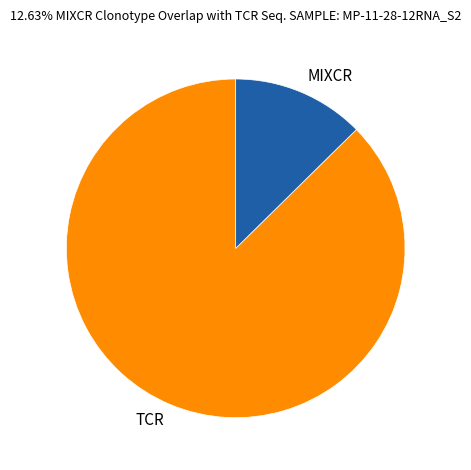

Which has a higher value, TCR or MIXCR?

TCR